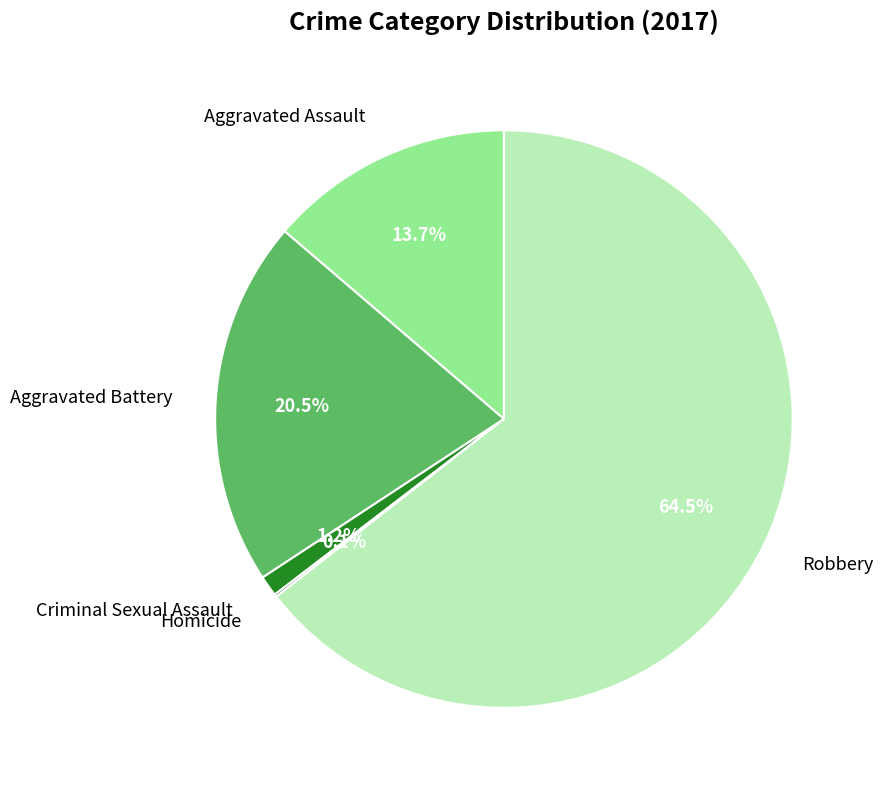

Does any single category account for the majority?

Yes